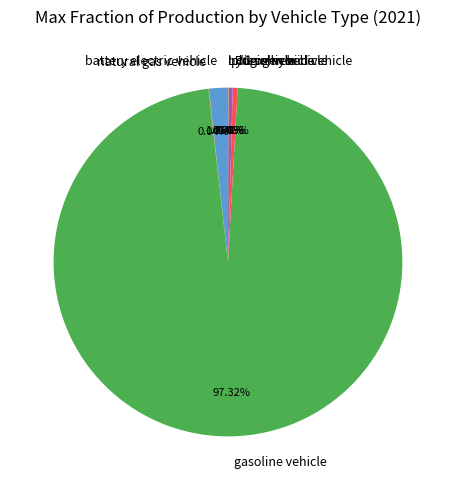

What percentage is NOT represented by plugin hybrid vehicle?

99.6%